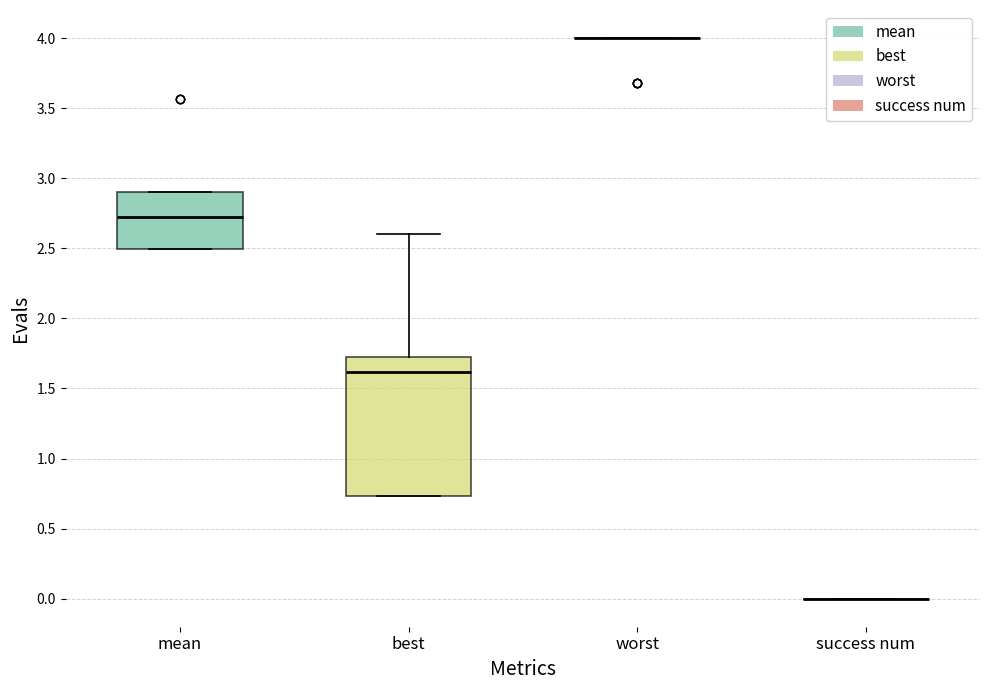

Comparing the boxes themselves (not the whiskers), which one is the tallest?

best